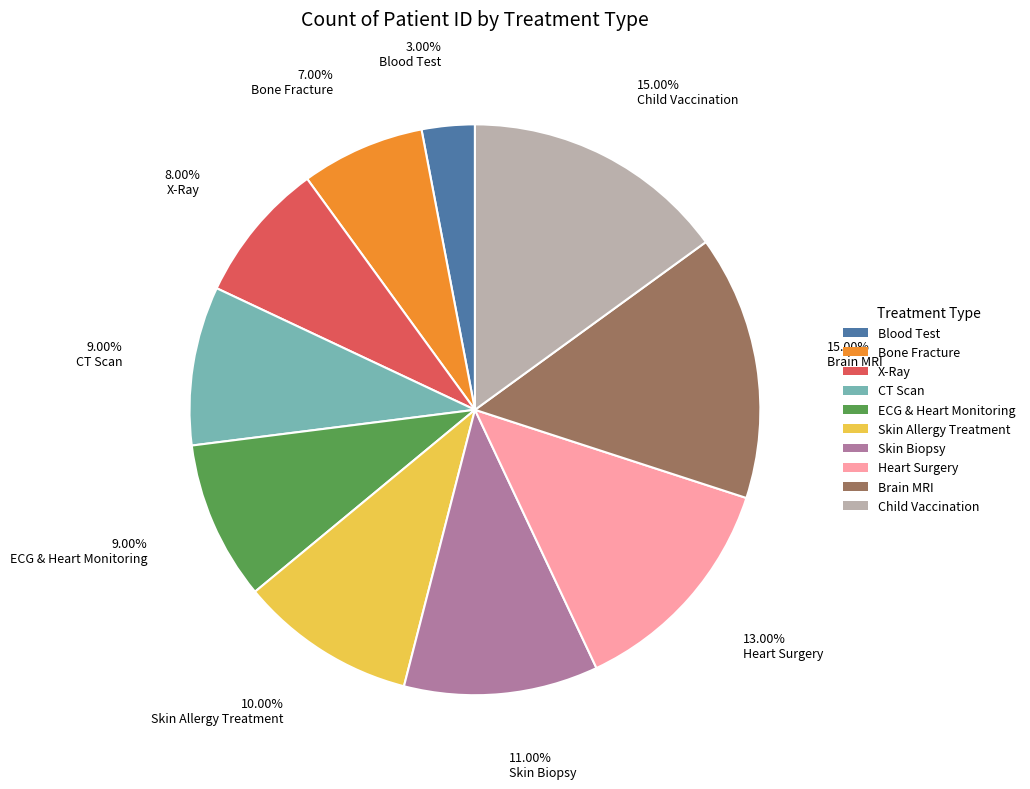

Which has a higher value, Child Vaccination or Bone Fracture?

Child Vaccination